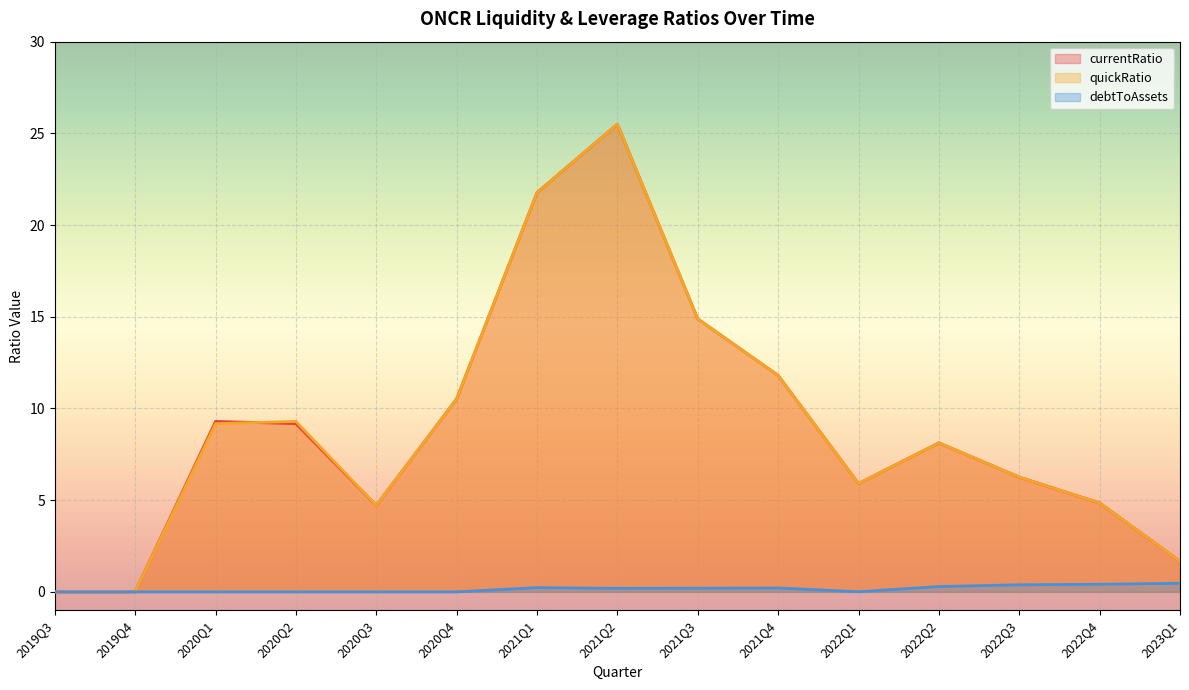

True or false: quickRatio has a value of 8.7 at 2022Q3.

False